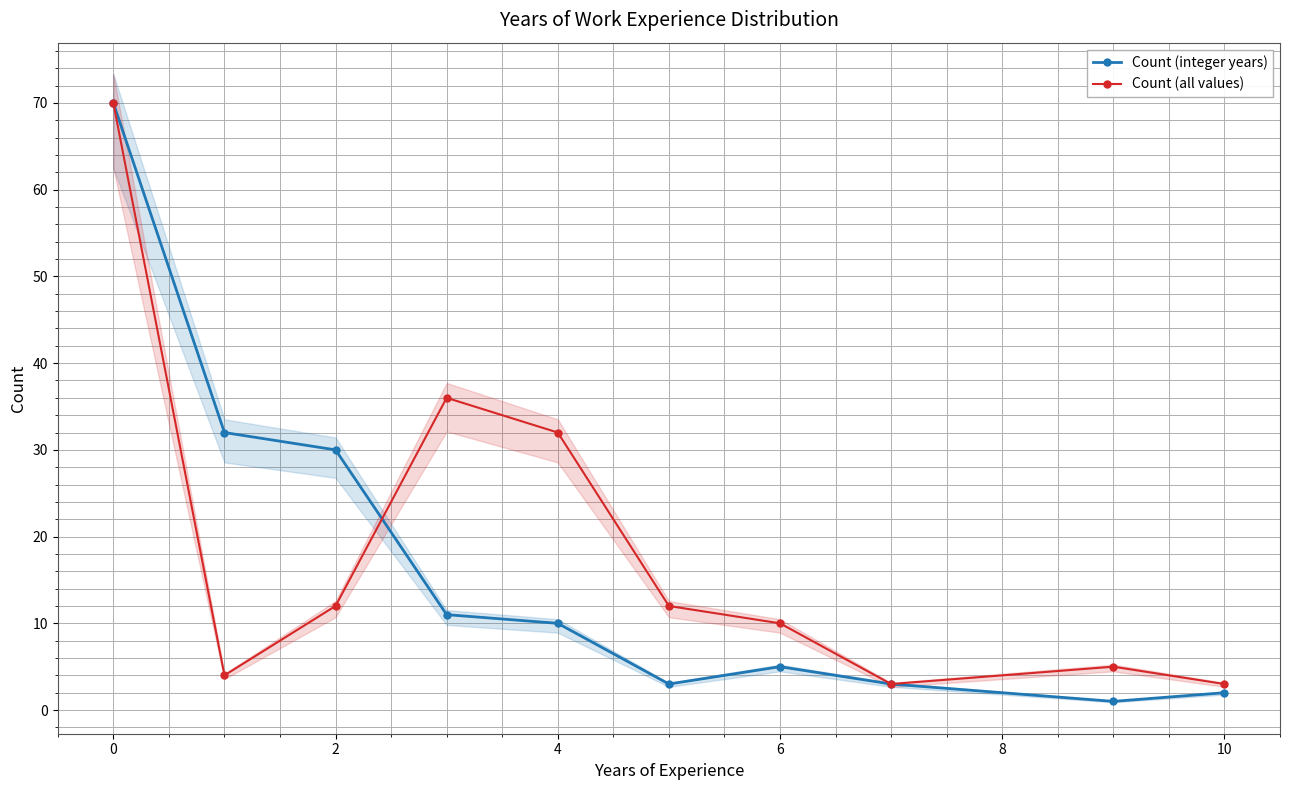

True or false: Count (all values) has more than 1 points higher than both neighbors.

True